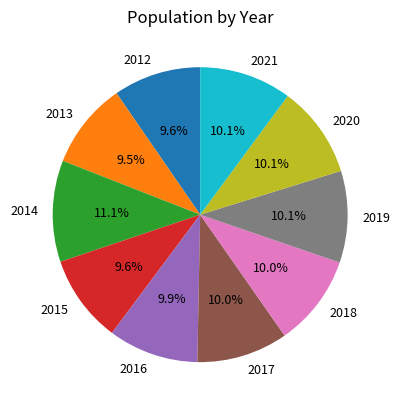

What is the largest slice in the pie chart?

2014